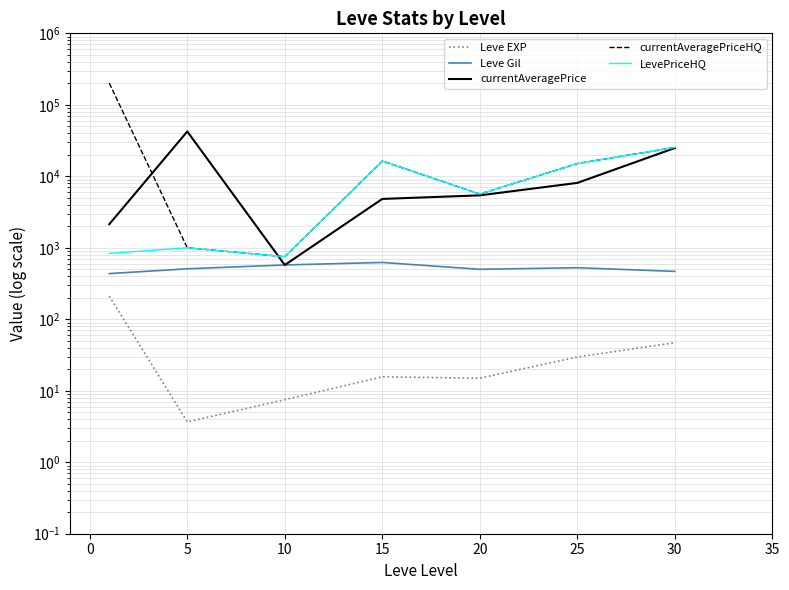

The value of Leve Gil at 5 is 666.1. True or false?

False